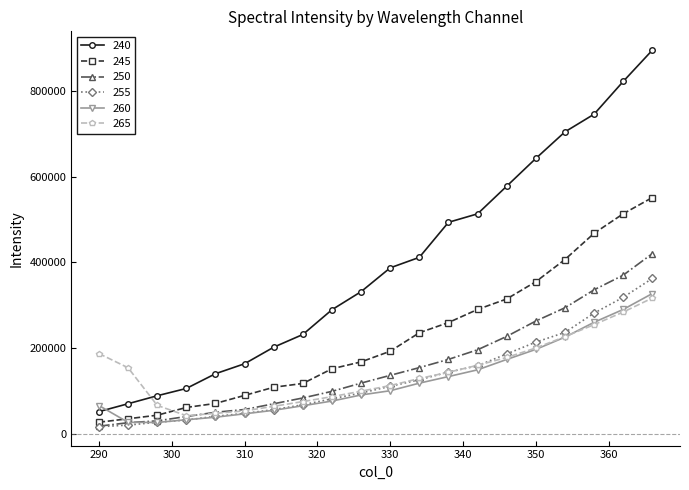

Which series has the largest range (max minus min)?

240